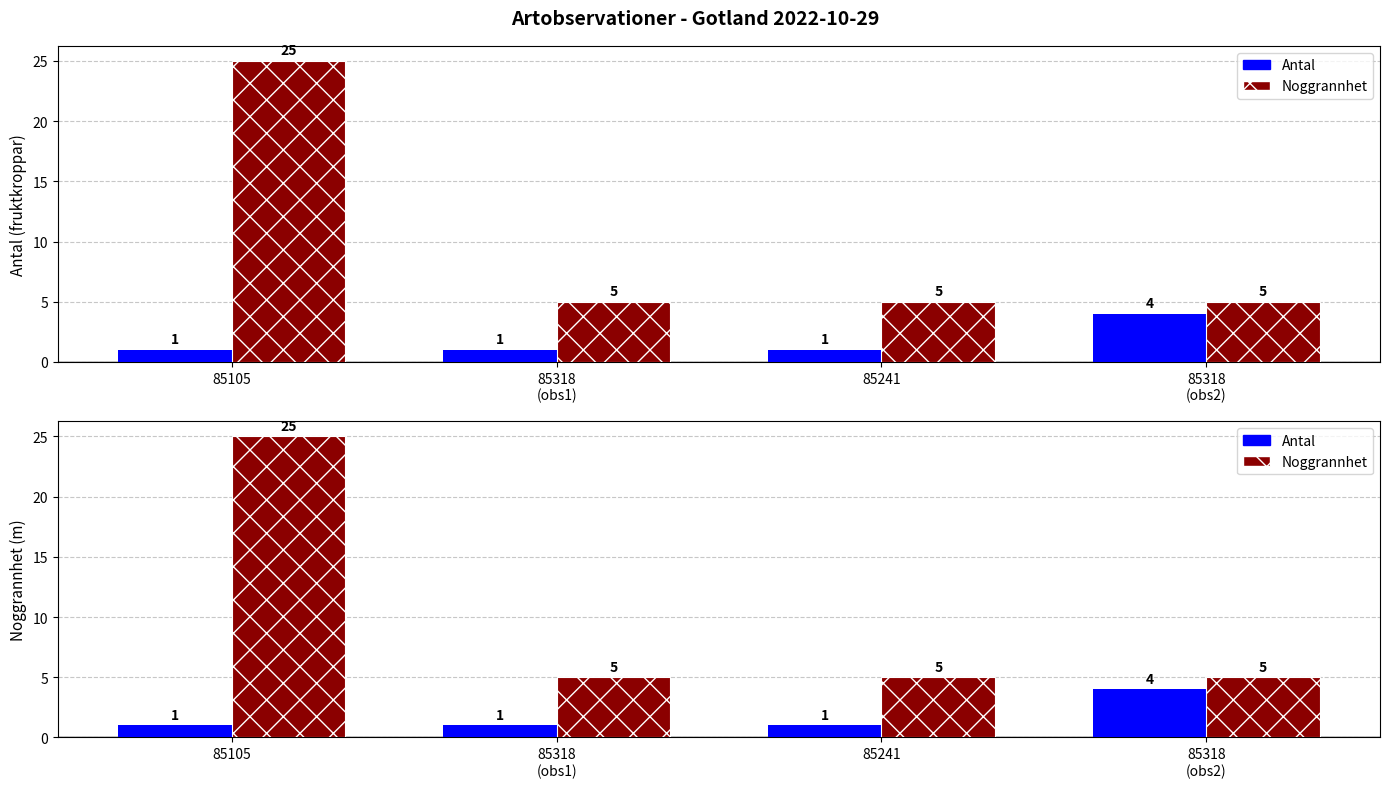

What position from the left is 85318
(obs1)?

2